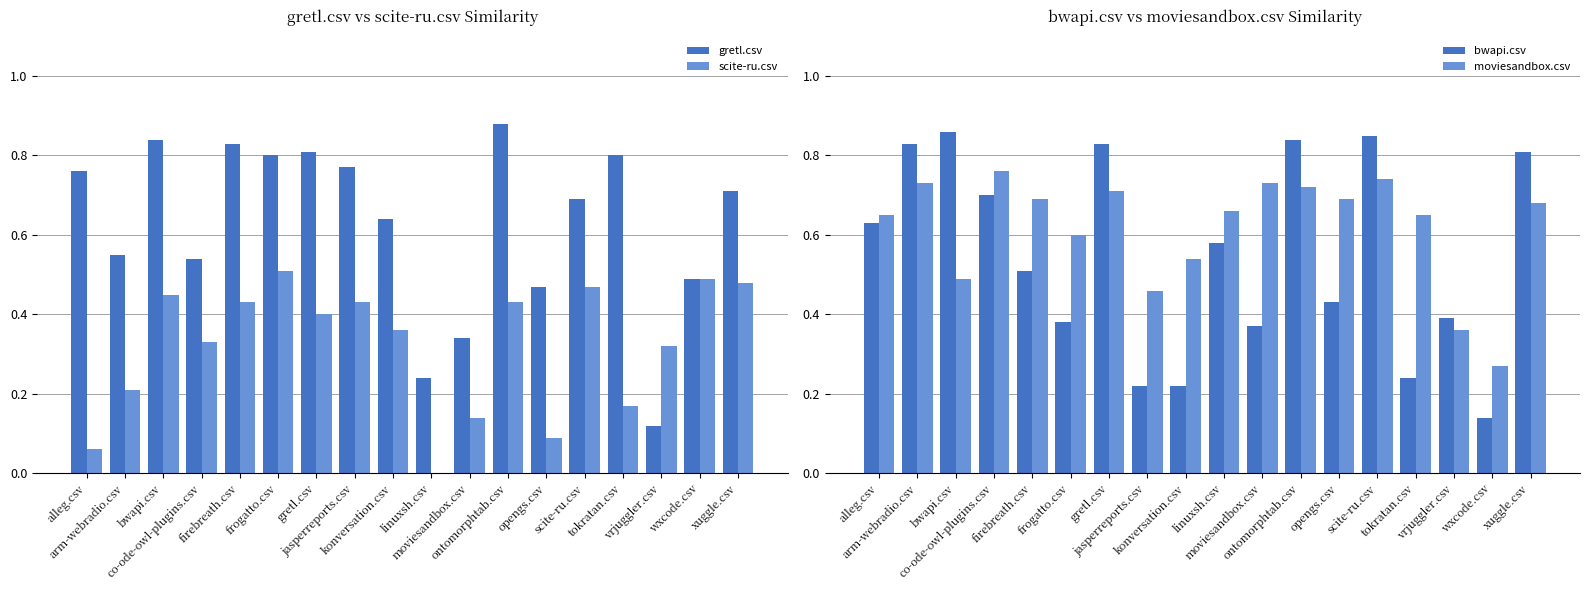

What is the difference between the second highest and minimum values in the moviesandbox.csv series?

0.5